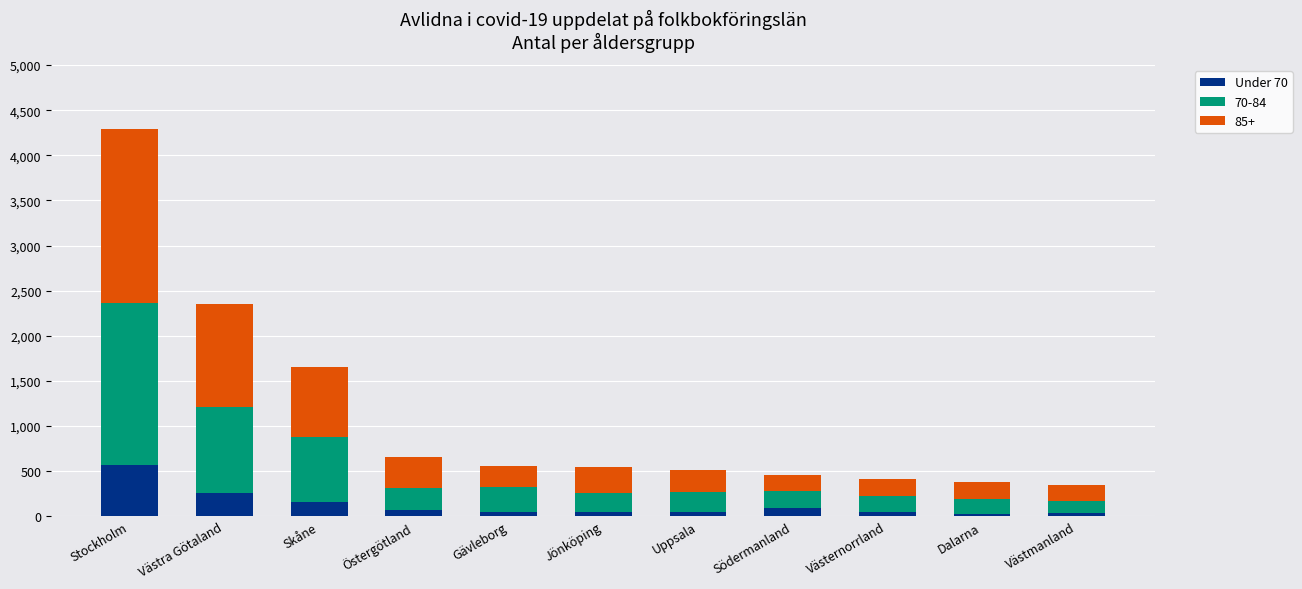

At which category is the sum across all series the highest?

Stockholm